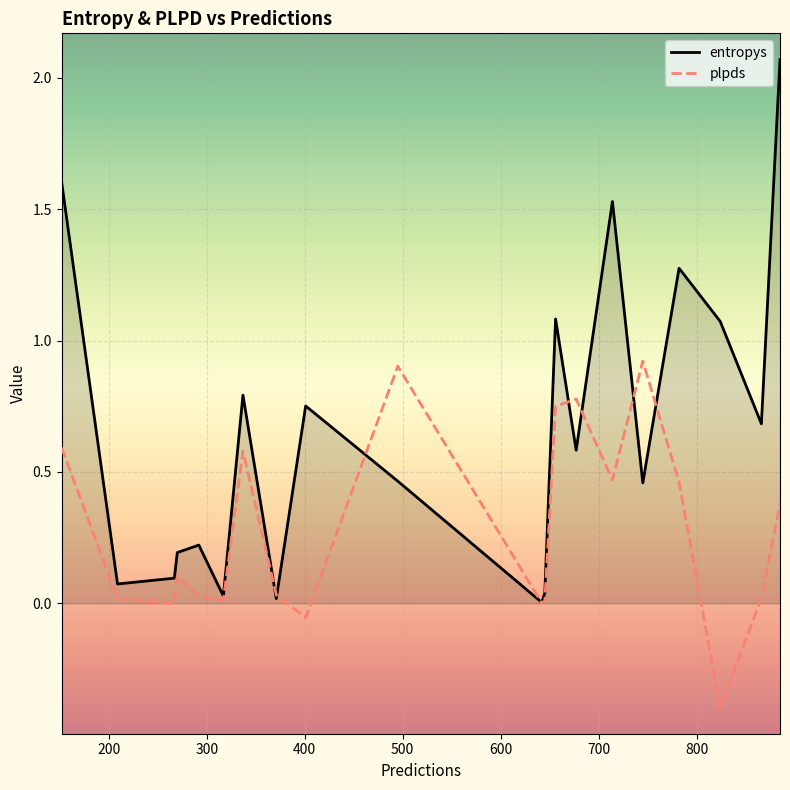

What are all the series names shown in the legend?

entropys, plpds